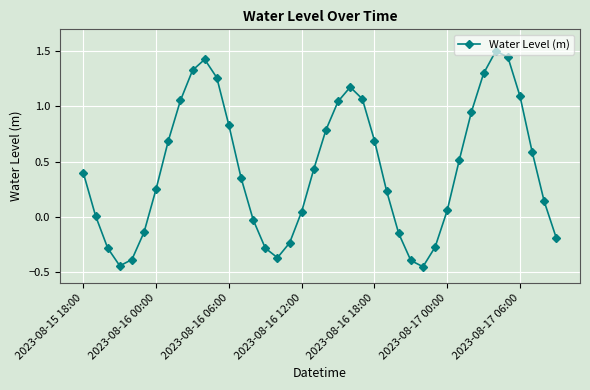

True or false: there are more than 0 points higher than both neighbors.

True